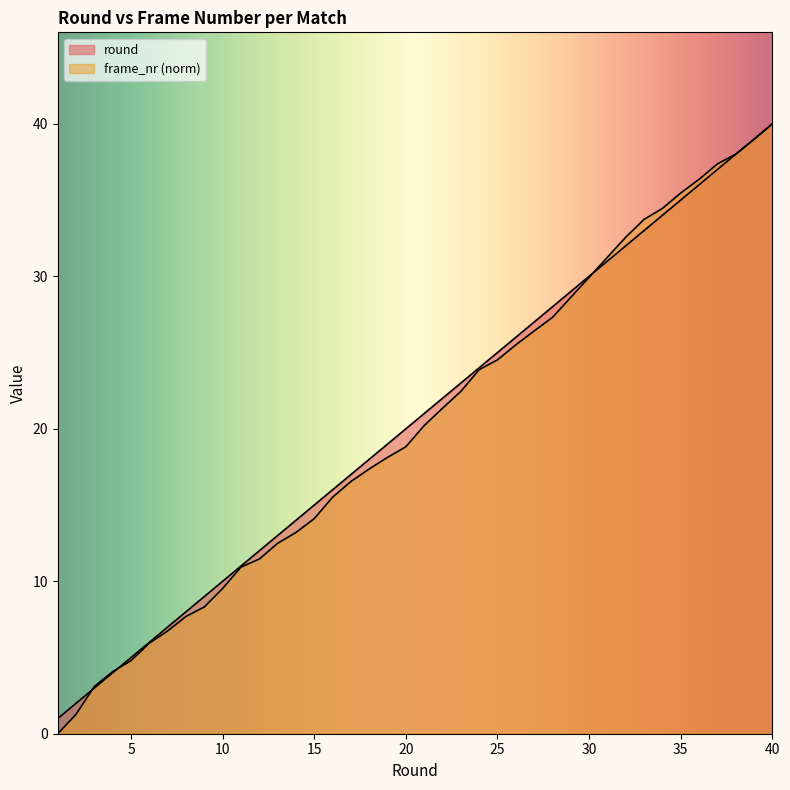

Where does the frame_nr series first go above 18?

19